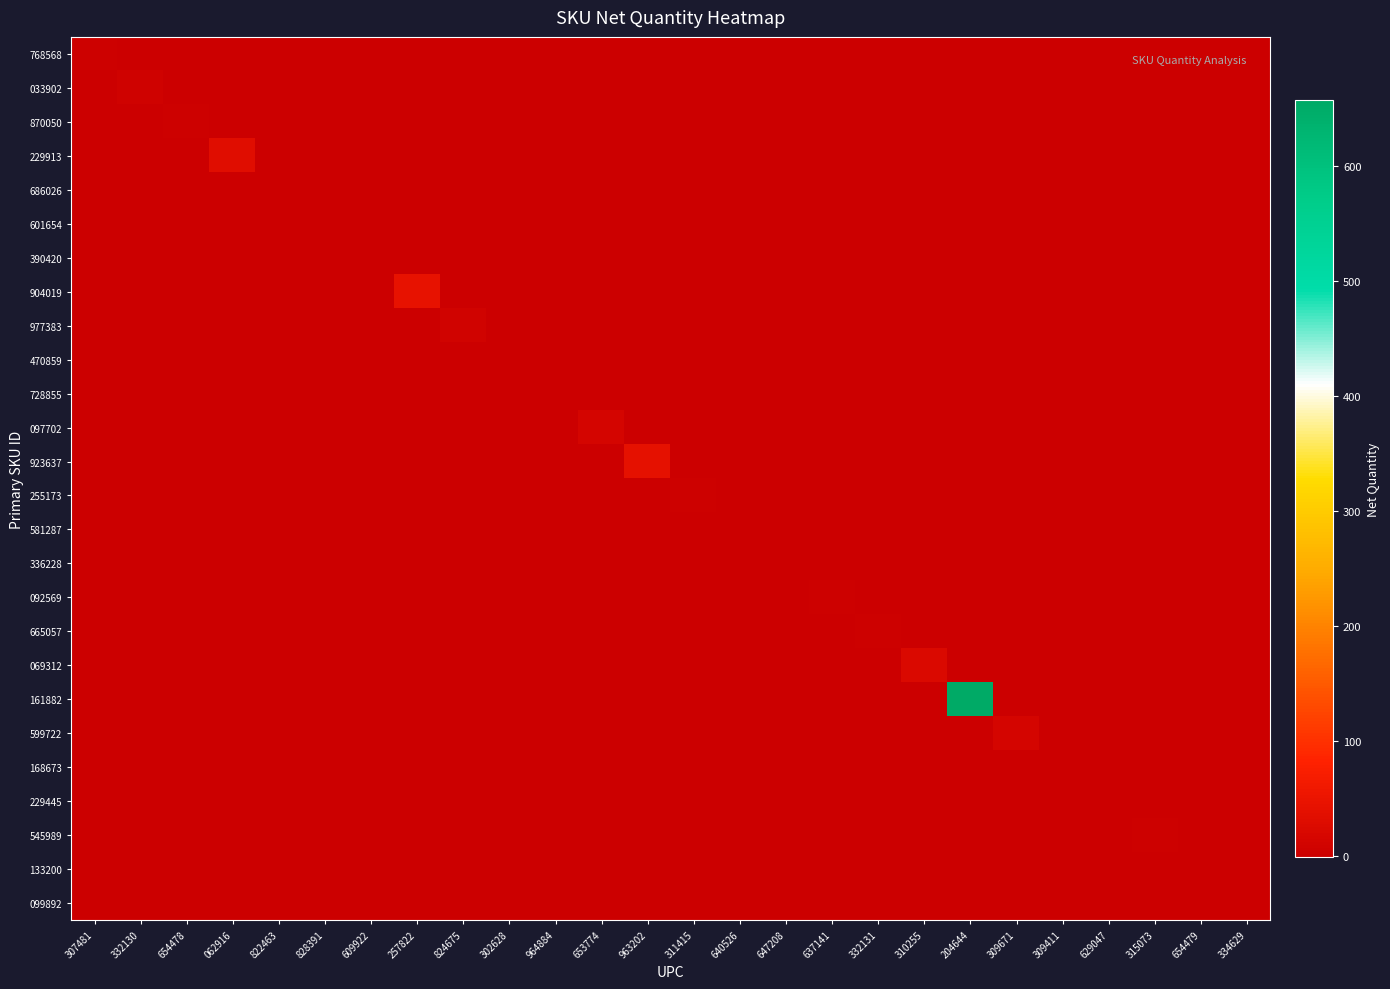

Reading right to left, transcribe all the data shown in this chart.

768568: 334629=0	654479=0	315073=0	629047=0	309411=0	309671=0	204644=0	310255=0	332131=0	637141=0	647208=0	640526=0	311415=0	963202=0	653774=0	964884=0	302628=0	824675=0	257822=0	609922=0	828391=0	822463=0	062916=0	654478=0	332130=0	307481=2
033902: 334629=0	654479=0	315073=0	629047=0	309411=0	309671=0	204644=0	310255=0	332131=0	637141=0	647208=0	640526=0	311415=0	963202=0	653774=0	964884=0	302628=0	824675=0	257822=0	609922=0	828391=0	822463=0	062916=0	654478=0	332130=5	307481=0
870050: 334629=0	654479=0	315073=0	629047=0	309411=0	309671=0	204644=0	310255=0	332131=0	637141=0	647208=0	640526=0	311415=0	963202=0	653774=0	964884=0	302628=0	824675=0	257822=0	609922=0	828391=0	822463=0	062916=0	654478=2	332130=0	307481=0
229913: 334629=0	654479=0	315073=0	629047=0	309411=0	309671=0	204644=0	310255=0	332131=0	637141=0	647208=0	640526=0	311415=0	963202=0	653774=0	964884=0	302628=0	824675=0	257822=0	609922=0	828391=0	822463=0	062916=33	654478=0	332130=0	307481=0
686026: 334629=0	654479=0	315073=0	629047=0	309411=0	309671=0	204644=0	310255=0	332131=0	637141=0	647208=0	640526=0	311415=0	963202=0	653774=0	964884=0	302628=0	824675=0	257822=0	609922=0	828391=0	822463=-1	062916=0	654478=0	332130=0	307481=0
601654: 334629=0	654479=0	315073=0	629047=0	309411=0	309671=0	204644=0	310255=0	332131=0	637141=0	647208=0	640526=0	311415=0	963202=0	653774=0	964884=0	302628=0	824675=0	257822=0	609922=0	828391=-1	822463=0	062916=0	654478=0	332130=0	307481=0
390420: 334629=0	654479=0	315073=0	629047=0	309411=0	309671=0	204644=0	310255=0	332131=0	637141=0	647208=0	640526=0	311415=0	963202=0	653774=0	964884=0	302628=0	824675=0	257822=0	609922=1	828391=0	822463=0	062916=0	654478=0	332130=0	307481=0
904019: 334629=0	654479=0	315073=0	629047=0	309411=0	309671=0	204644=0	310255=0	332131=0	637141=0	647208=0	640526=0	311415=0	963202=0	653774=0	964884=0	302628=0	824675=0	257822=43	609922=0	828391=0	822463=0	062916=0	654478=0	332130=0	307481=0
977383: 334629=0	654479=0	315073=0	629047=0	309411=0	309671=0	204644=0	310255=0	332131=0	637141=0	647208=0	640526=0	311415=0	963202=0	653774=0	964884=0	302628=0	824675=8	257822=0	609922=0	828391=0	822463=0	062916=0	654478=0	332130=0	307481=0
470859: 334629=0	654479=0	315073=0	629047=0	309411=0	309671=0	204644=0	310255=0	332131=0	637141=0	647208=0	640526=0	311415=0	963202=0	653774=0	964884=0	302628=1	824675=0	257822=0	609922=0	828391=0	822463=0	062916=0	654478=0	332130=0	307481=0
728855: 334629=0	654479=0	315073=0	629047=0	309411=0	309671=0	204644=0	310255=0	332131=0	637141=0	647208=0	640526=0	311415=0	963202=0	653774=0	964884=1	302628=0	824675=0	257822=0	609922=0	828391=0	822463=0	062916=0	654478=0	332130=0	307481=0
097702: 334629=0	654479=0	315073=0	629047=0	309411=0	309671=0	204644=0	310255=0	332131=0	637141=0	647208=0	640526=0	311415=0	963202=0	653774=14	964884=0	302628=0	824675=0	257822=0	609922=0	828391=0	822463=0	062916=0	654478=0	332130=0	307481=0
923637: 334629=0	654479=0	315073=0	629047=0	309411=0	309671=0	204644=0	310255=0	332131=0	637141=0	647208=0	640526=0	311415=0	963202=42	653774=0	964884=0	302628=0	824675=0	257822=0	609922=0	828391=0	822463=0	062916=0	654478=0	332130=0	307481=0
255173: 334629=0	654479=0	315073=0	629047=0	309411=0	309671=0	204644=0	310255=0	332131=0	637141=0	647208=0	640526=0	311415=4	963202=0	653774=0	964884=0	302628=0	824675=0	257822=0	609922=0	828391=0	822463=0	062916=0	654478=0	332130=0	307481=0
581287: 334629=0	654479=0	315073=0	629047=0	309411=0	309671=0	204644=0	310255=0	332131=0	637141=0	647208=0	640526=1	311415=0	963202=0	653774=0	964884=0	302628=0	824675=0	257822=0	609922=0	828391=0	822463=0	062916=0	654478=0	332130=0	307481=0
336228: 334629=0	654479=0	315073=0	629047=0	309411=0	309671=0	204644=0	310255=0	332131=0	637141=0	647208=1	640526=0	311415=0	963202=0	653774=0	964884=0	302628=0	824675=0	257822=0	609922=0	828391=0	822463=0	062916=0	654478=0	332130=0	307481=0
092569: 334629=0	654479=0	315073=0	629047=0	309411=0	309671=0	204644=0	310255=0	332131=0	637141=4	647208=0	640526=0	311415=0	963202=0	653774=0	964884=0	302628=0	824675=0	257822=0	609922=0	828391=0	822463=0	062916=0	654478=0	332130=0	307481=0
665057: 334629=0	654479=0	315073=0	629047=0	309411=0	309671=0	204644=0	310255=0	332131=3	637141=0	647208=0	640526=0	311415=0	963202=0	653774=0	964884=0	302628=0	824675=0	257822=0	609922=0	828391=0	822463=0	062916=0	654478=0	332130=0	307481=0
069312: 334629=0	654479=0	315073=0	629047=0	309411=0	309671=0	204644=0	310255=23	332131=0	637141=0	647208=0	640526=0	311415=0	963202=0	653774=0	964884=0	302628=0	824675=0	257822=0	609922=0	828391=0	822463=0	062916=0	654478=0	332130=0	307481=0
161882: 334629=0	654479=0	315073=0	629047=0	309411=0	309671=0	204644=657	310255=0	332131=0	637141=0	647208=0	640526=0	311415=0	963202=0	653774=0	964884=0	302628=0	824675=0	257822=0	609922=0	828391=0	822463=0	062916=0	654478=0	332130=0	307481=0
599722: 334629=0	654479=0	315073=0	629047=0	309411=0	309671=13	204644=0	310255=0	332131=0	637141=0	647208=0	640526=0	311415=0	963202=0	653774=0	964884=0	302628=0	824675=0	257822=0	609922=0	828391=0	822463=0	062916=0	654478=0	332130=0	307481=0
168673: 334629=0	654479=0	315073=0	629047=0	309411=1	309671=0	204644=0	310255=0	332131=0	637141=0	647208=0	640526=0	311415=0	963202=0	653774=0	964884=0	302628=0	824675=0	257822=0	609922=0	828391=0	822463=0	062916=0	654478=0	332130=0	307481=0
229445: 334629=0	654479=0	315073=0	629047=1	309411=0	309671=0	204644=0	310255=0	332131=0	637141=0	647208=0	640526=0	311415=0	963202=0	653774=0	964884=0	302628=0	824675=0	257822=0	609922=0	828391=0	822463=0	062916=0	654478=0	332130=0	307481=0
545989: 334629=0	654479=0	315073=2	629047=0	309411=0	309671=0	204644=0	310255=0	332131=0	637141=0	647208=0	640526=0	311415=0	963202=0	653774=0	964884=0	302628=0	824675=0	257822=0	609922=0	828391=0	822463=0	062916=0	654478=0	332130=0	307481=0
133200: 334629=0	654479=1	315073=0	629047=0	309411=0	309671=0	204644=0	310255=0	332131=0	637141=0	647208=0	640526=0	311415=0	963202=0	653774=0	964884=0	302628=0	824675=0	257822=0	609922=0	828391=0	822463=0	062916=0	654478=0	332130=0	307481=0
099892: 334629=1	654479=0	315073=0	629047=0	309411=0	309671=0	204644=0	310255=0	332131=0	637141=0	647208=0	640526=0	311415=0	963202=0	653774=0	964884=0	302628=0	824675=0	257822=0	609922=0	828391=0	822463=0	062916=0	654478=0	332130=0	307481=0